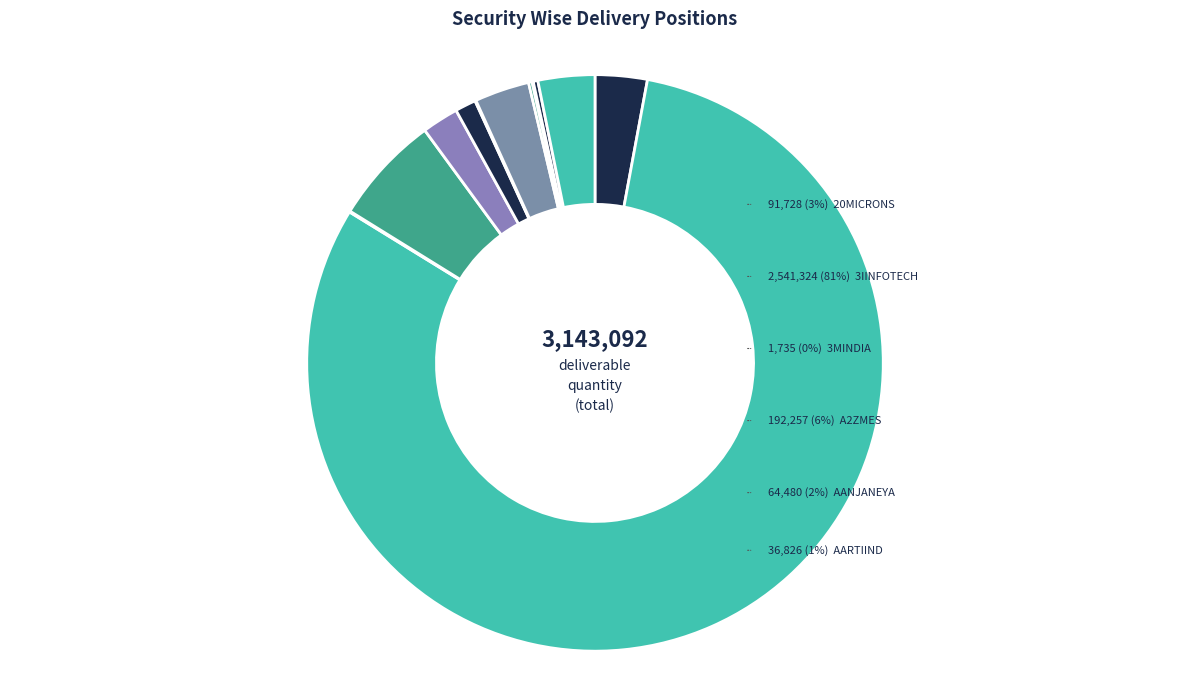

Is it true that ABCIL is 7% of the pie?

False